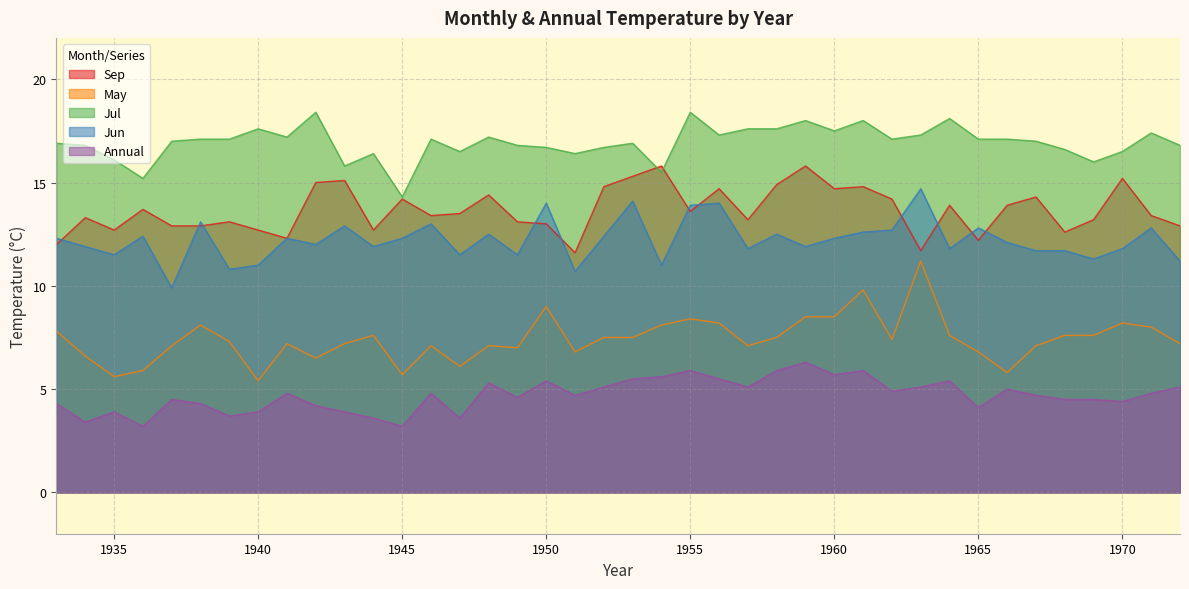

Reading left to right, extract all data points from this chart.

Sep: 1933=12.0	1934=13.3	1935=12.7	1936=13.7	1937=12.9	1938=12.9	1939=13.1	1940=12.7	1941=12.3	1942=15.0	1943=15.1	1944=12.7	1945=14.2	1946=13.4	1947=13.5	1948=14.4	1949=13.1	1950=13.0	1951=11.6	1952=14.8	1953=15.3	1954=15.8	1955=13.6	1956=14.7	1957=13.2	1958=14.9	1959=15.8	1960=14.7	1961=14.8	1962=14.2	1963=11.7	1964=13.9	1965=12.2	1966=13.9	1967=14.3	1968=12.6	1969=13.2	1970=15.2	1971=13.4	1972=12.9
May: 1933=7.8	1934=6.6	1935=5.6	1936=5.9	1937=7.1	1938=8.1	1939=7.3	1940=5.4	1941=7.2	1942=6.5	1943=7.2	1944=7.6	1945=5.7	1946=7.1	1947=6.1	1948=7.1	1949=7.0	1950=9.0	1951=6.8	1952=7.5	1953=7.5	1954=8.1	1955=8.4	1956=8.2	1957=7.1	1958=7.5	1959=8.5	1960=8.5	1961=9.8	1962=7.4	1963=11.2	1964=7.6	1965=6.8	1966=5.8	1967=7.1	1968=7.6	1969=7.6	1970=8.2	1971=8.0	1972=7.2
Jul: 1933=16.9	1934=16.8	1935=16.1	1936=15.2	1937=17.0	1938=17.1	1939=17.1	1940=17.6	1941=17.2	1942=18.4	1943=15.8	1944=16.4	1945=14.3	1946=17.1	1947=16.5	1948=17.2	1949=16.8	1950=16.7	1951=16.4	1952=16.7	1953=16.9	1954=15.5	1955=18.4	1956=17.3	1957=17.6	1958=17.6	1959=18.0	1960=17.5	1961=18.0	1962=17.1	1963=17.3	1964=18.1	1965=17.1	1966=17.1	1967=17.0	1968=16.6	1969=16.0	1970=16.5	1971=17.4	1972=16.8
Jun: 1933=12.3	1934=11.9	1935=11.5	1936=12.4	1937=9.9	1938=13.1	1939=10.8	1940=11.0	1941=12.3	1942=12.0	1943=12.9	1944=11.9	1945=12.3	1946=13.0	1947=11.5	1948=12.5	1949=11.5	1950=14.0	1951=10.7	1952=12.4	1953=14.1	1954=11.0	1955=13.9	1956=14.0	1957=11.8	1958=12.5	1959=11.9	1960=12.3	1961=12.6	1962=12.7	1963=14.7	1964=11.8	1965=12.8	1966=12.1	1967=11.7	1968=11.7	1969=11.3	1970=11.8	1971=12.8	1972=11.2
Annual: 1933=4.3	1934=3.4	1935=3.9	1936=3.2	1937=4.5	1938=4.3	1939=3.7	1940=3.9	1941=4.8	1942=4.2	1943=3.9	1944=3.6	1945=3.2	1946=4.8	1947=3.6	1948=5.3	1949=4.6	1950=5.4	1951=4.7	1952=5.1	1953=5.5	1954=5.6	1955=5.9	1956=5.5	1957=5.1	1958=5.9	1959=6.3	1960=5.7	1961=5.9	1962=4.9	1963=5.1	1964=5.4	1965=4.1	1966=5.0	1967=4.7	1968=4.5	1969=4.5	1970=4.4	1971=4.8	1972=5.1